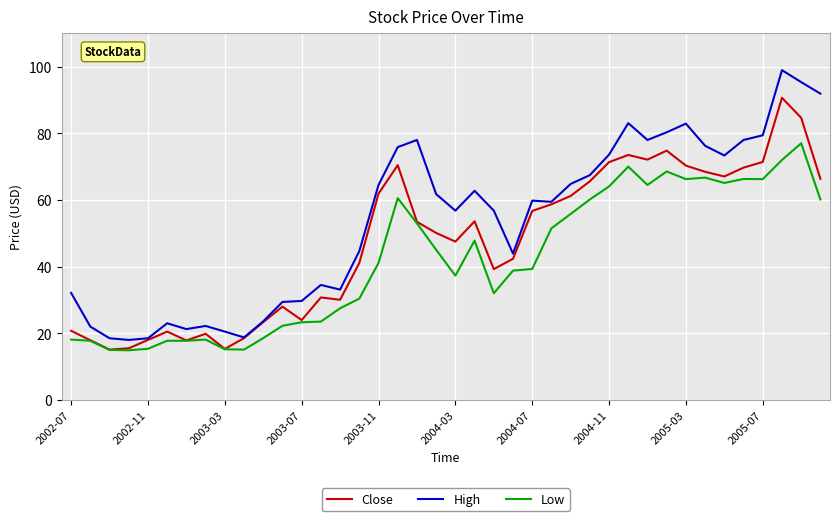

Count the number of data series in this chart.

3